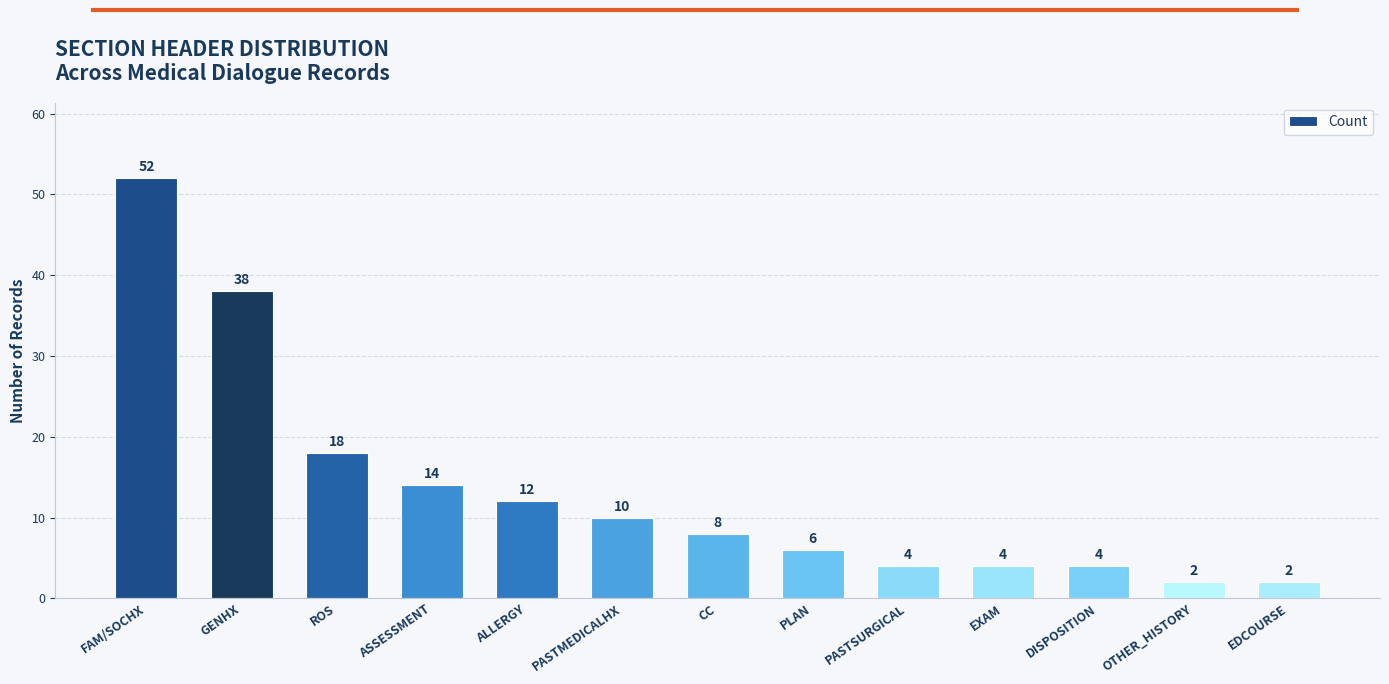

At which category does the chart reach its peak across all series?

FAM/SOCHX